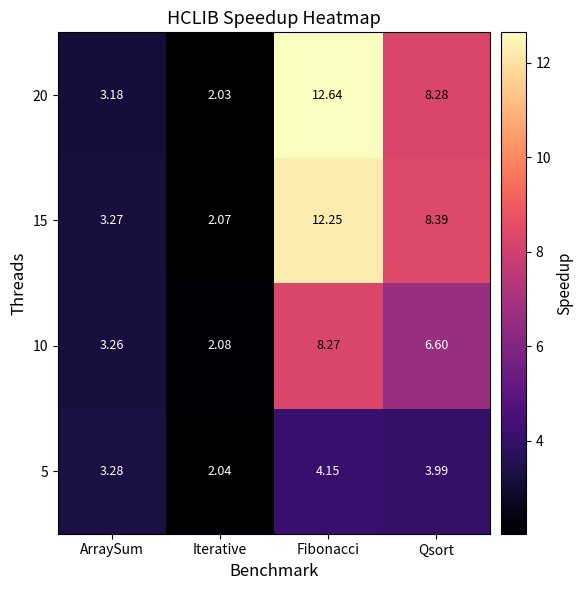

Which label corresponds to the smallest value in the chart?

Iterative